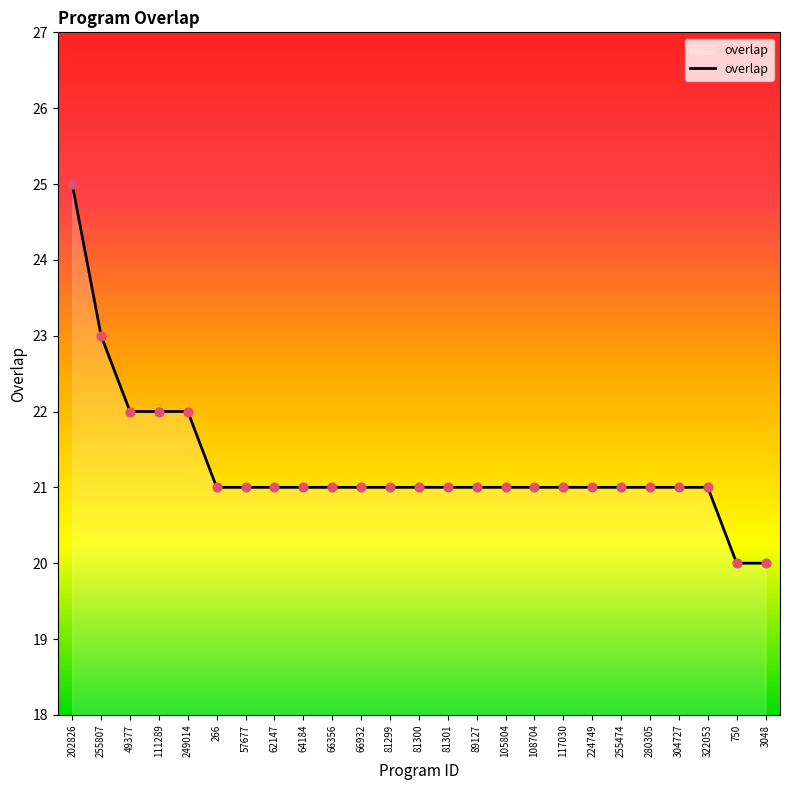

Which has a higher value, 255807 or 3048?

255807